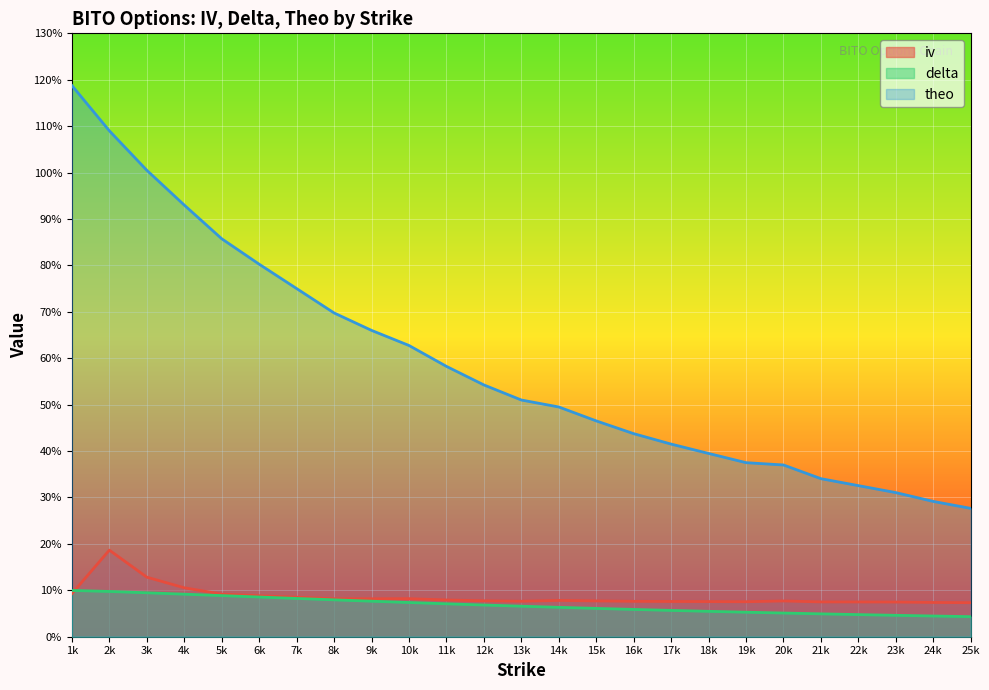

What is the lowest value of the delta series?

0.4